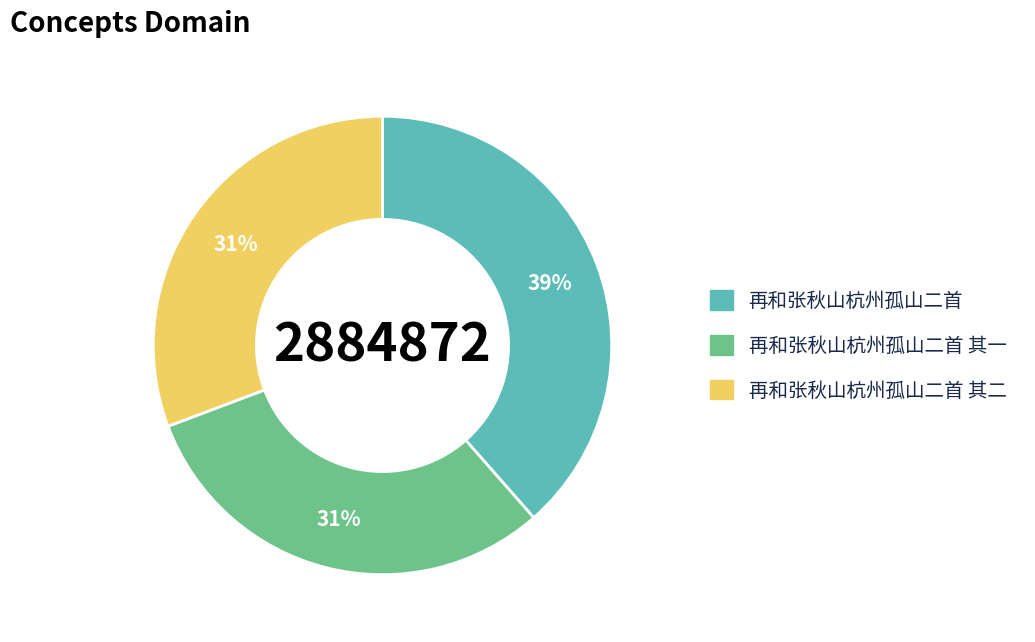

How many slices are in this pie chart?

3